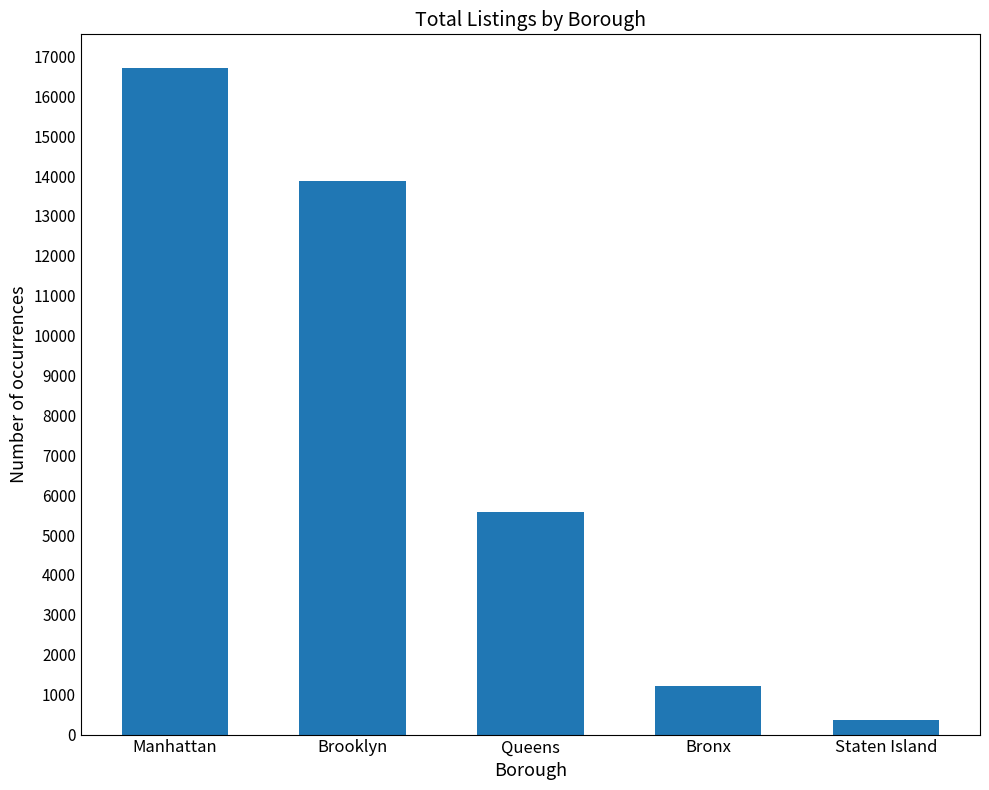

Rank the categories by value from highest to lowest.

Manhattan, Brooklyn, Queens, Bronx, Staten Island